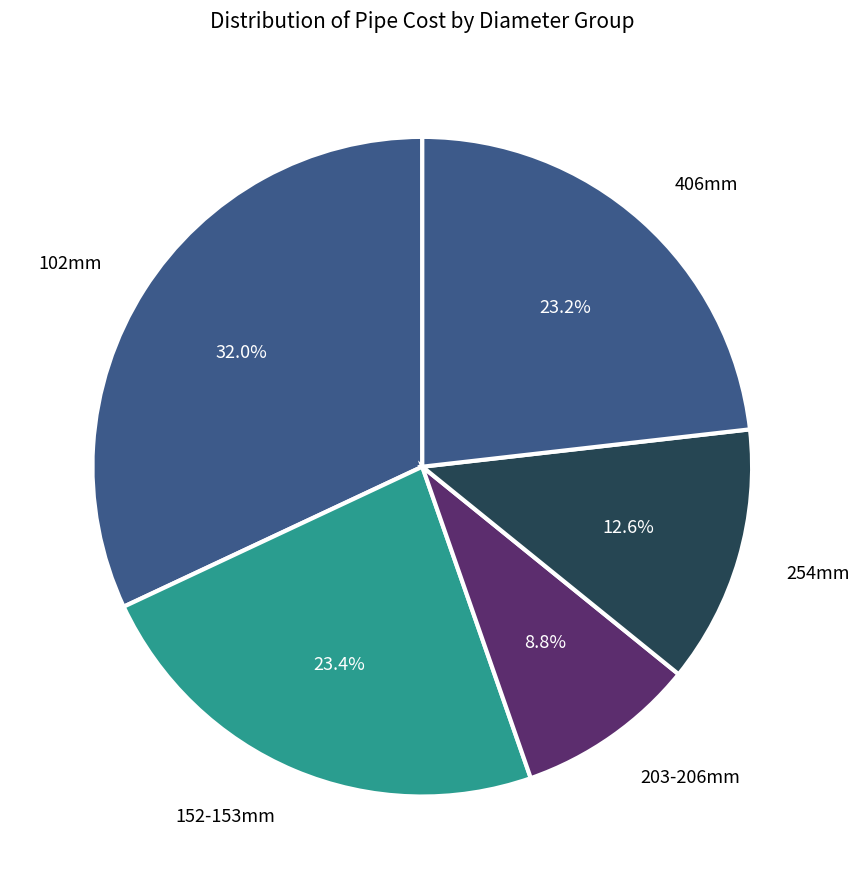

What percentage is NOT represented by 254mm?

87.4%